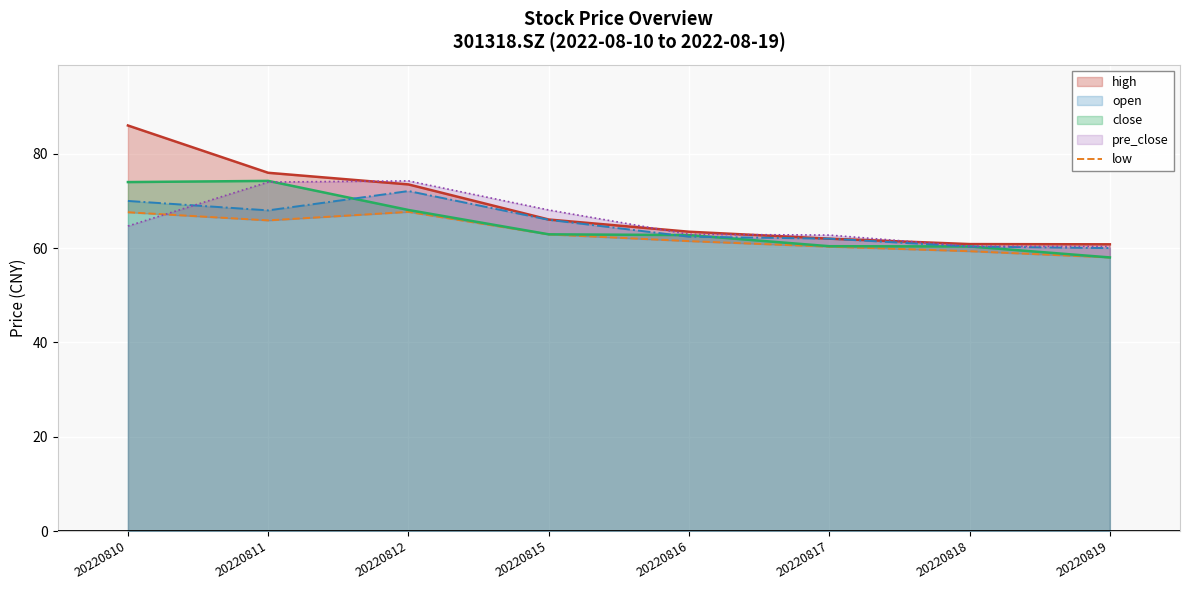

At which label does pre_close reach its peak?

20220812